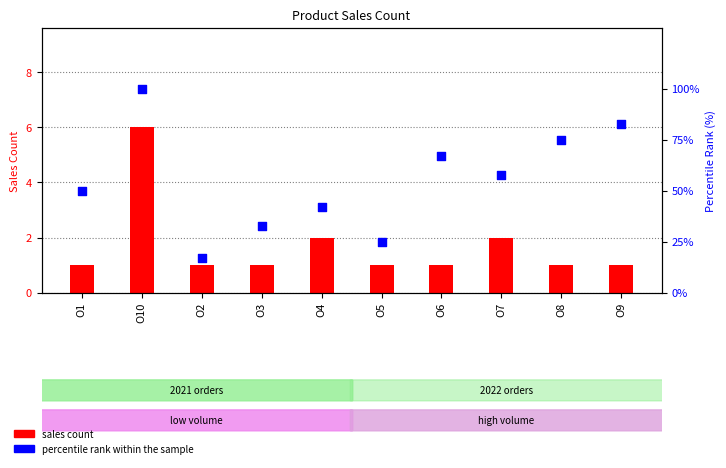

Is the value of percentile rank within the sample at O2 greater than the value of sales count at O4?

Yes